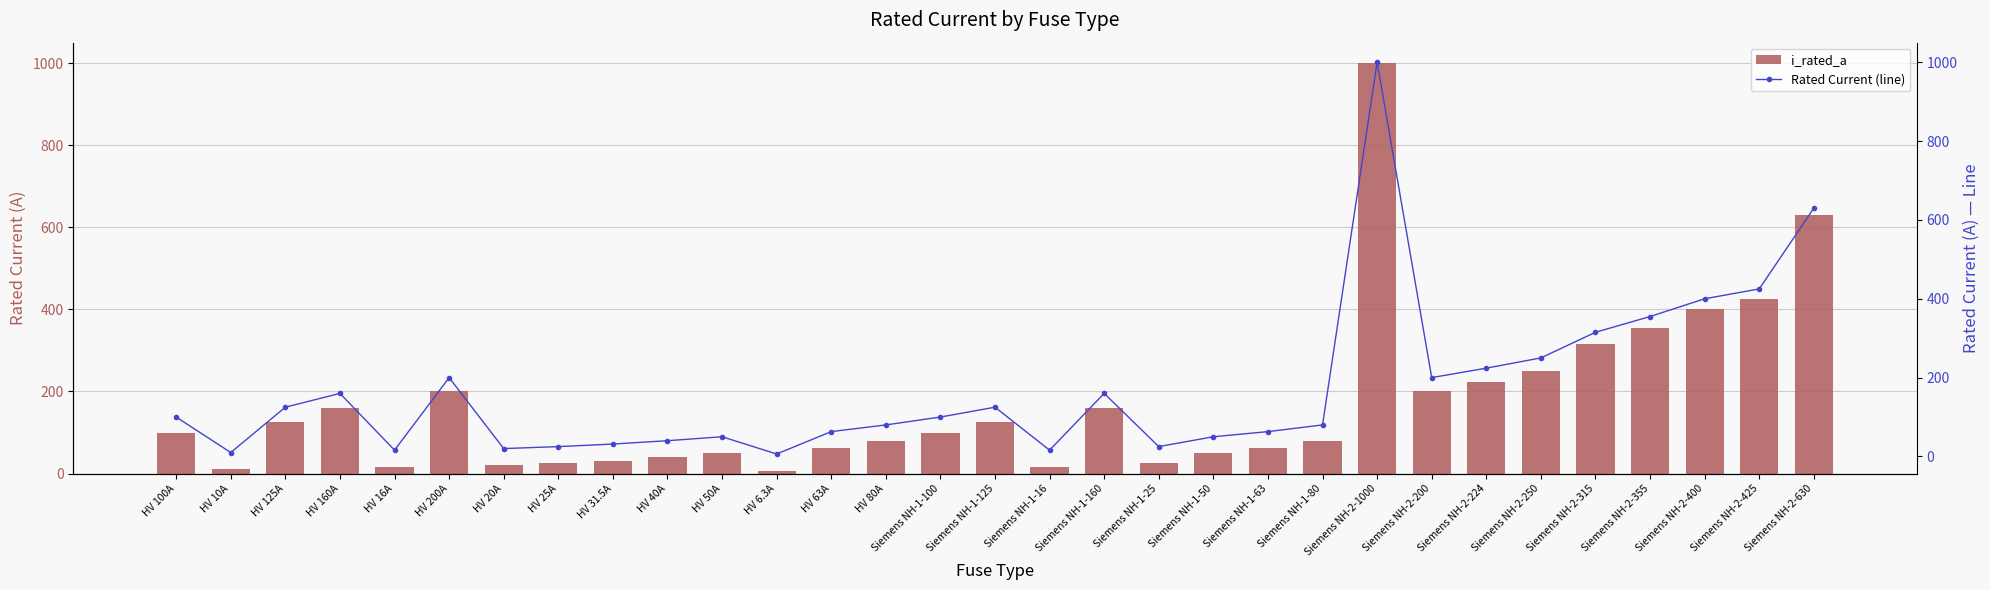

What is the value of the Rated Current (line) bar at the 21st from the left?

63.0